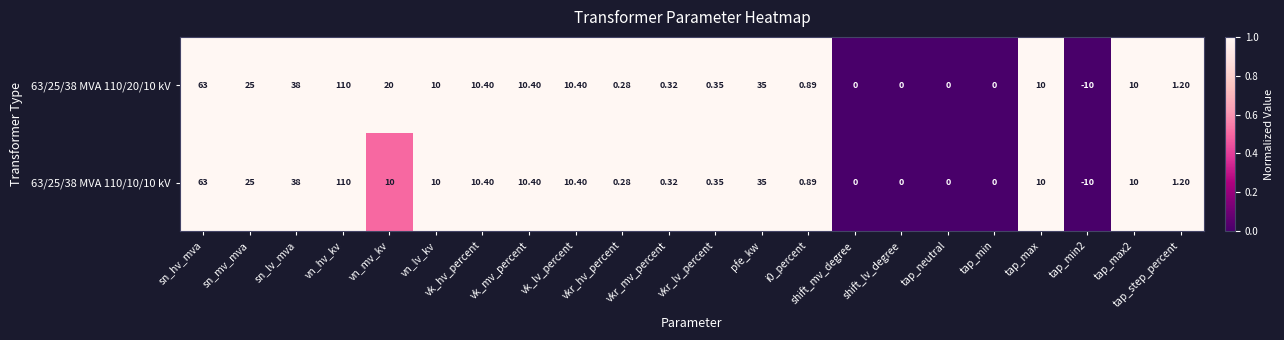

At which label is 63/25/38 MVA 110/20/10 kV closest to 50?

sn_lv_mva